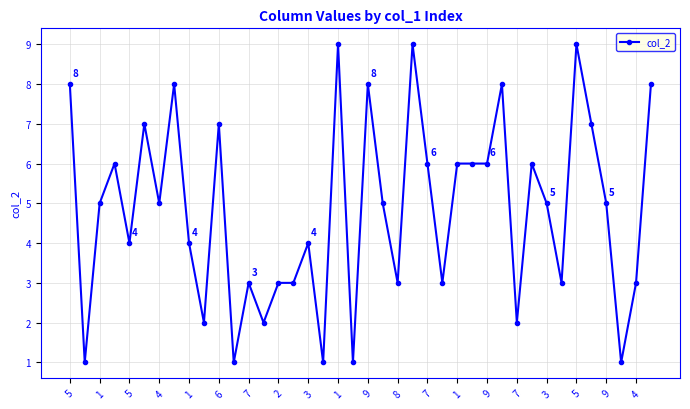

What is the value of the 27th point from the left?

6